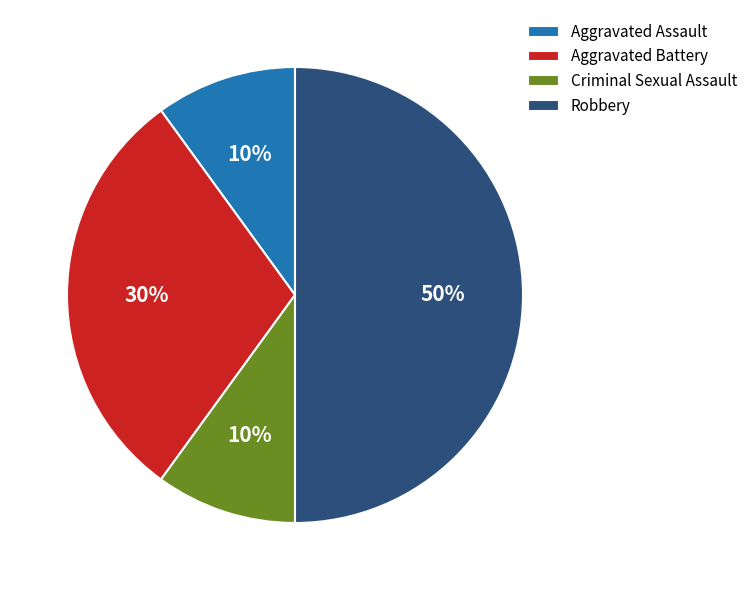

Does Aggravated Battery represent more than half of the total?

No